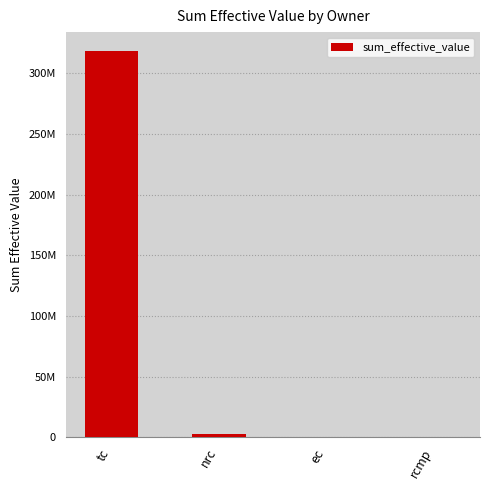

The value at rcmp is 8176.8. True or false?

False